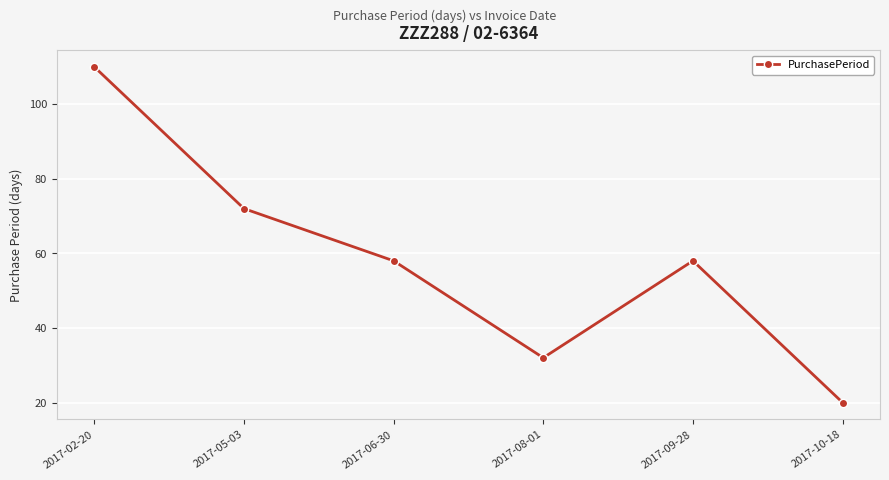

At which category does the data reach its first local valley?

2017-08-01